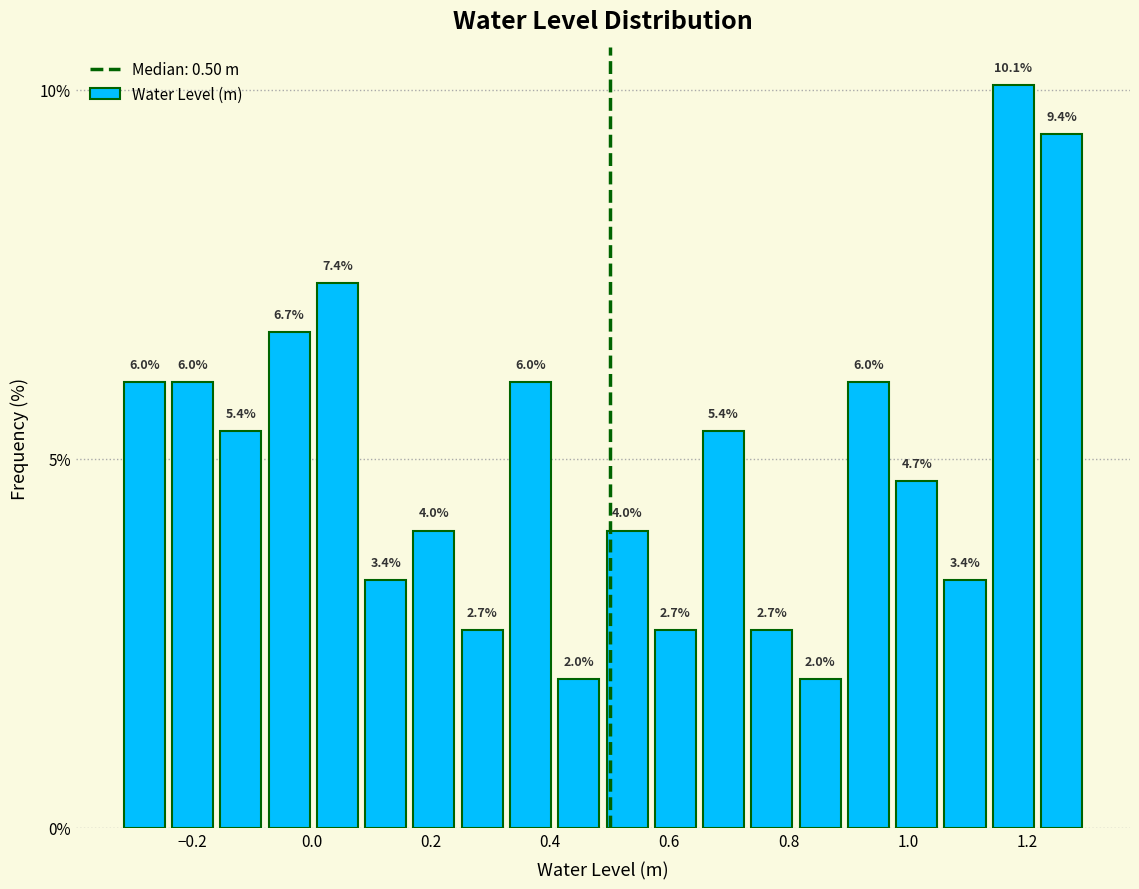

What is the height of the bar covering 0.16 to 0.24 on the x-axis? The bar edges are not printed on the chart, so give them approximately, as read against the axis.

4.0